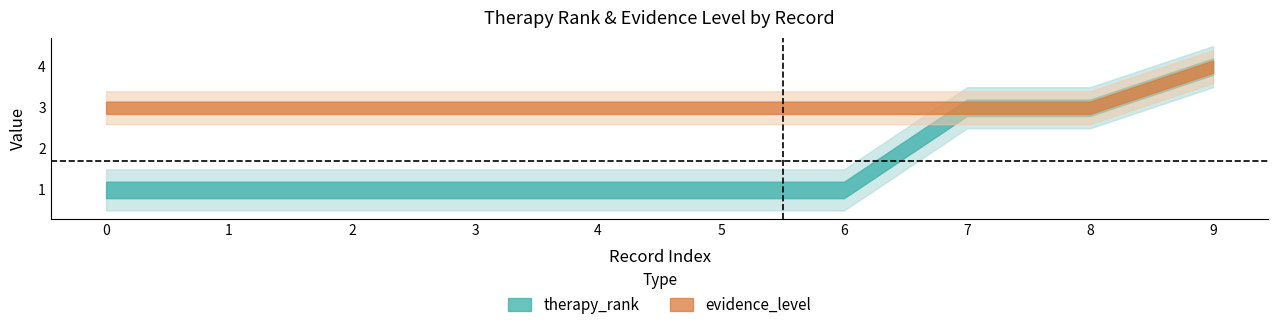

Count the therapy_rank values in the range 1 to 3.

9